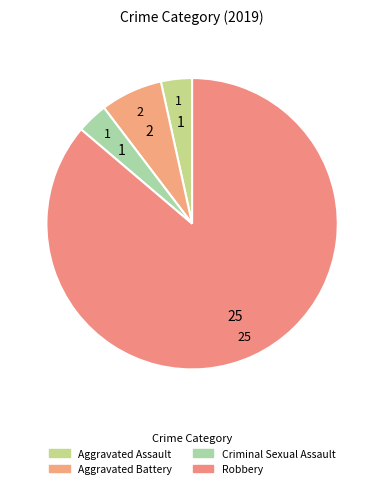

Count the number of slices in the pie.

4